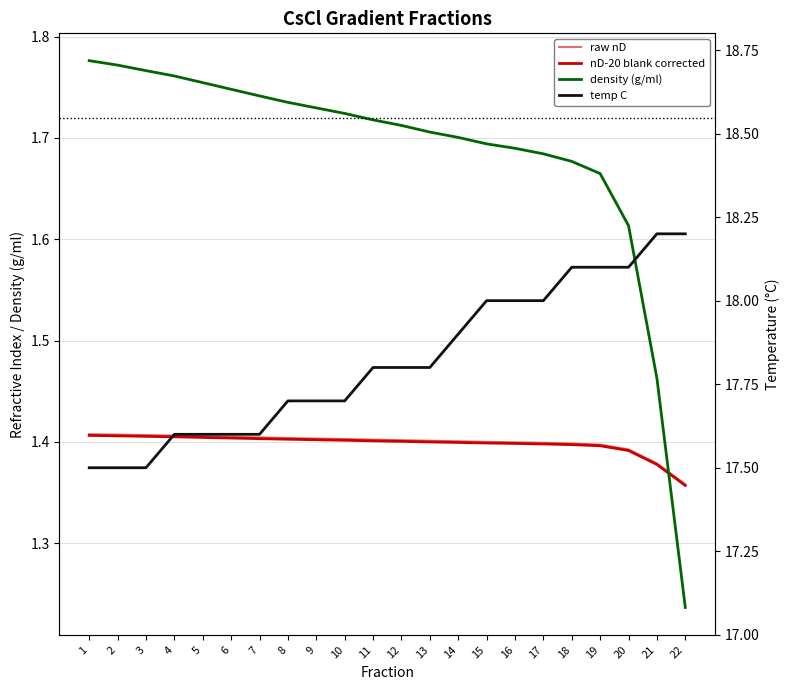

Which label corresponds to the smallest value in the chart?

22